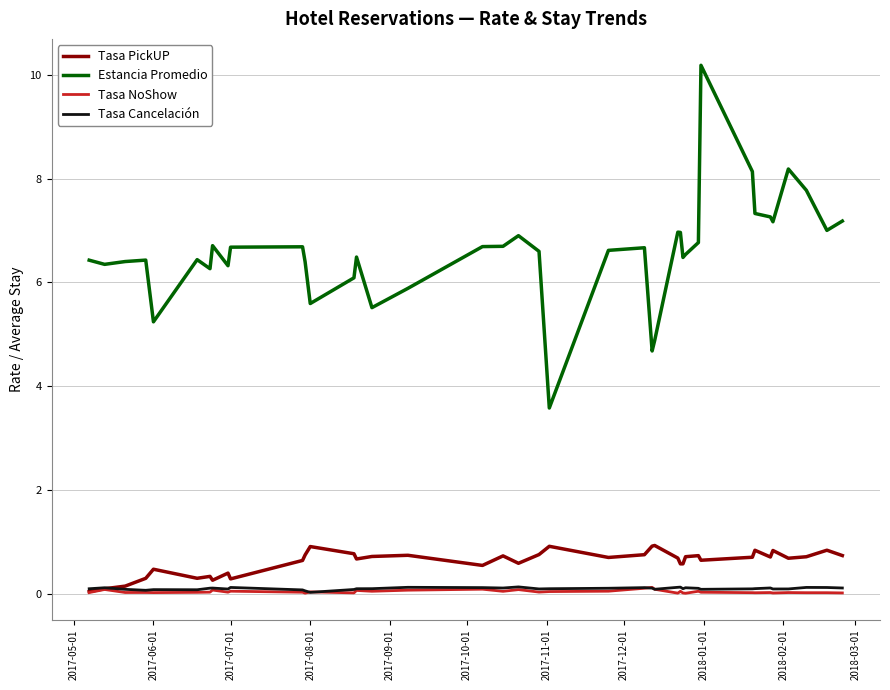

Which series has the widest spread of values?

Estancia Promedio